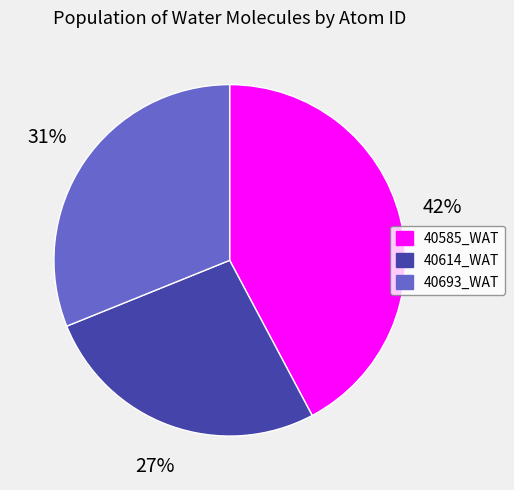

Which category has the smallest portion of the pie?

40614_WAT